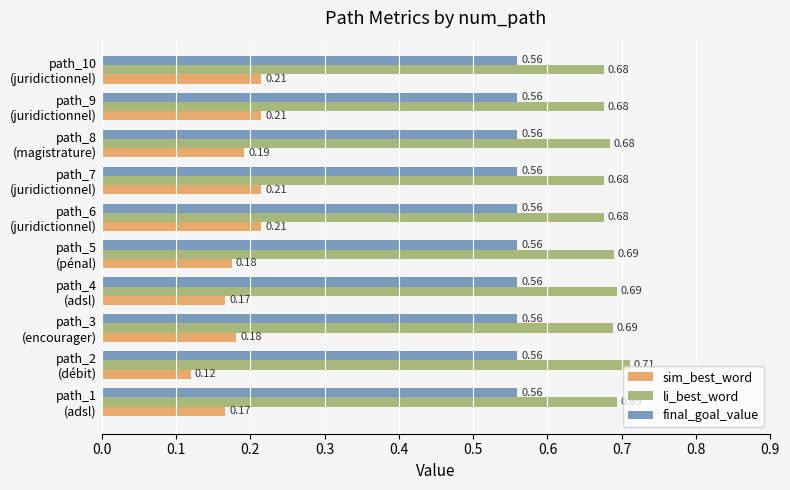

At how many categories does at least one series exceed 0?

10